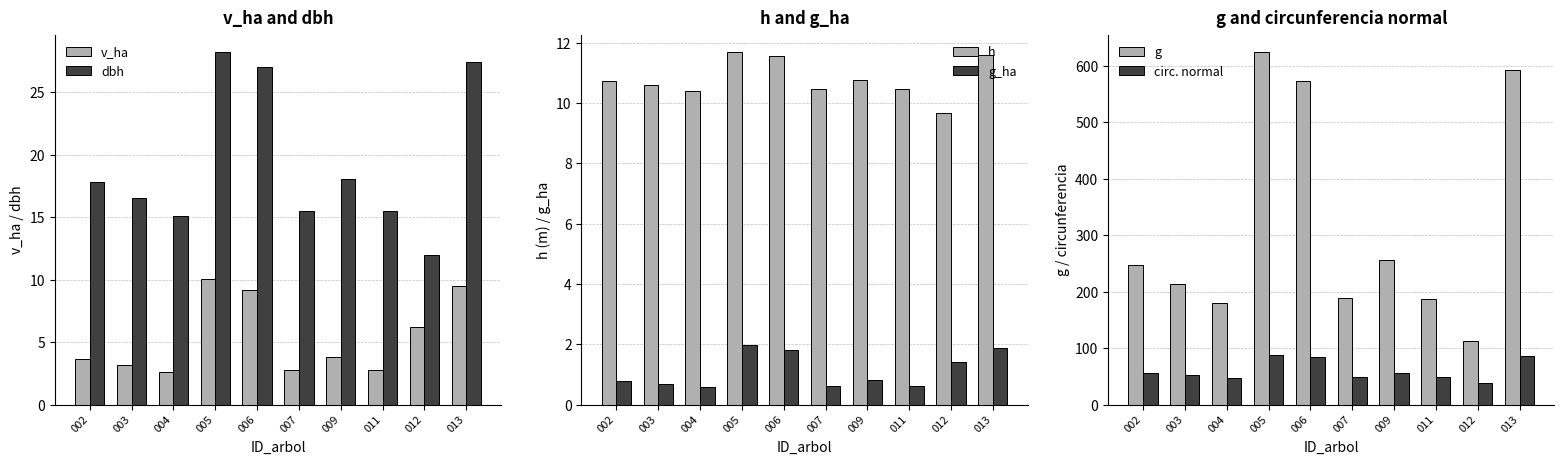

What is the lowest value of the g series?

112.8